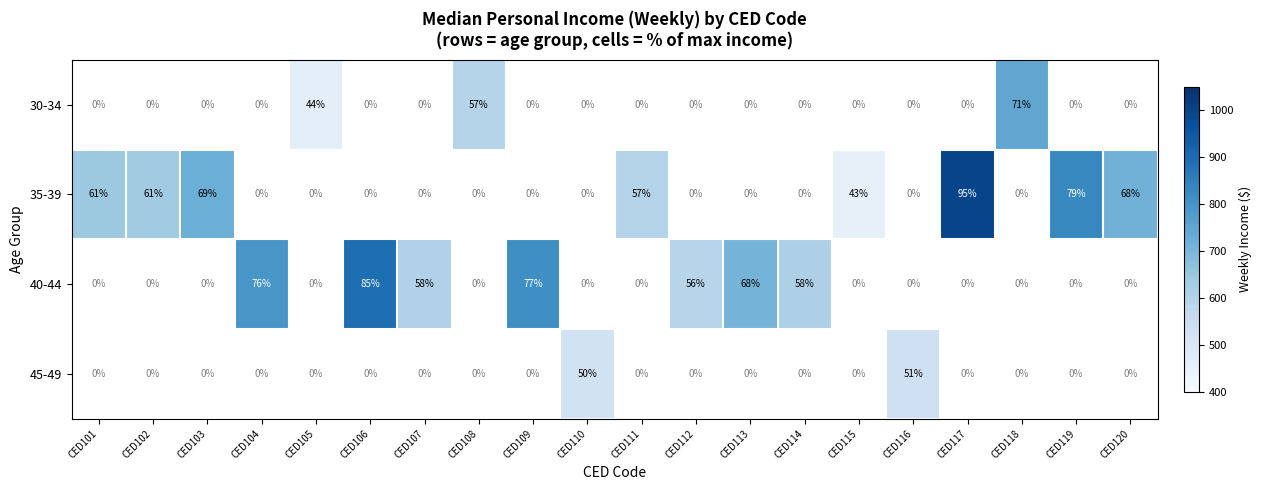

True or false: 40-44 has a value of 110 at CED113.

False